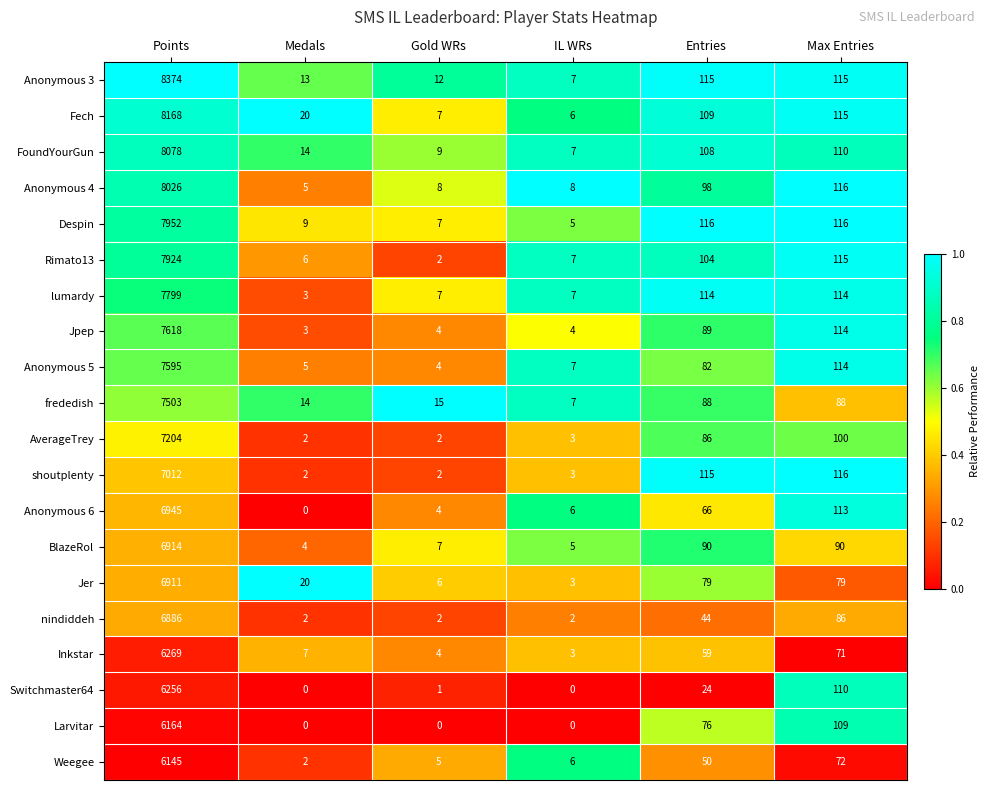

Which series changed the most between Medals and Max Entries?

shoutplenty